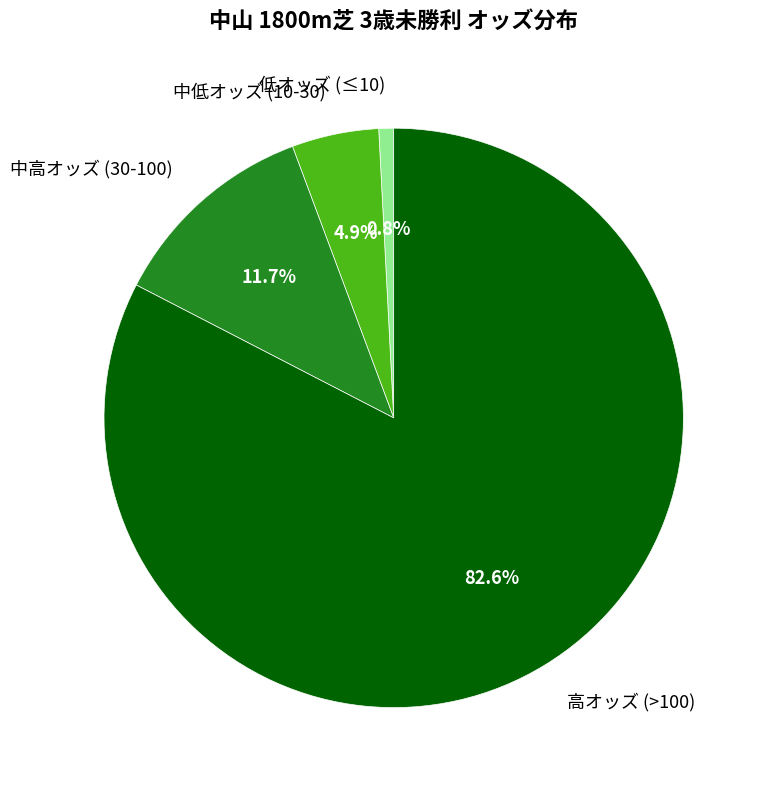

What is the smallest slice in the pie chart?

低オッズ (≤10)